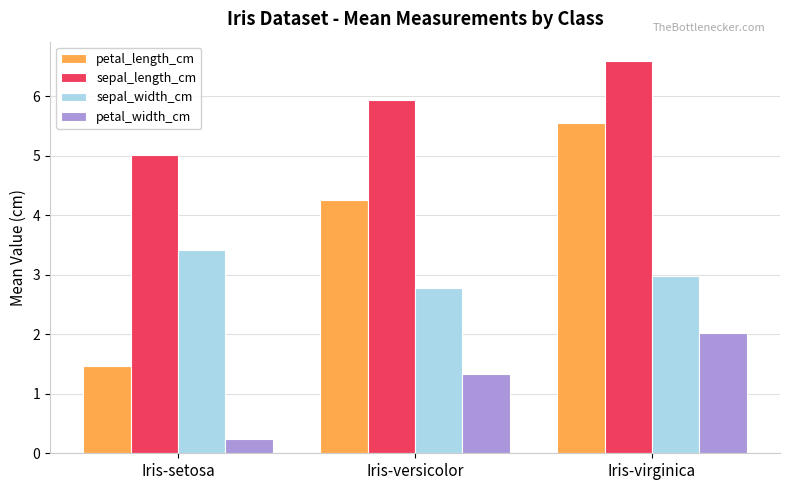

The value of sepal_length_cm at Iris-versicolor is 5.9. True or false?

True